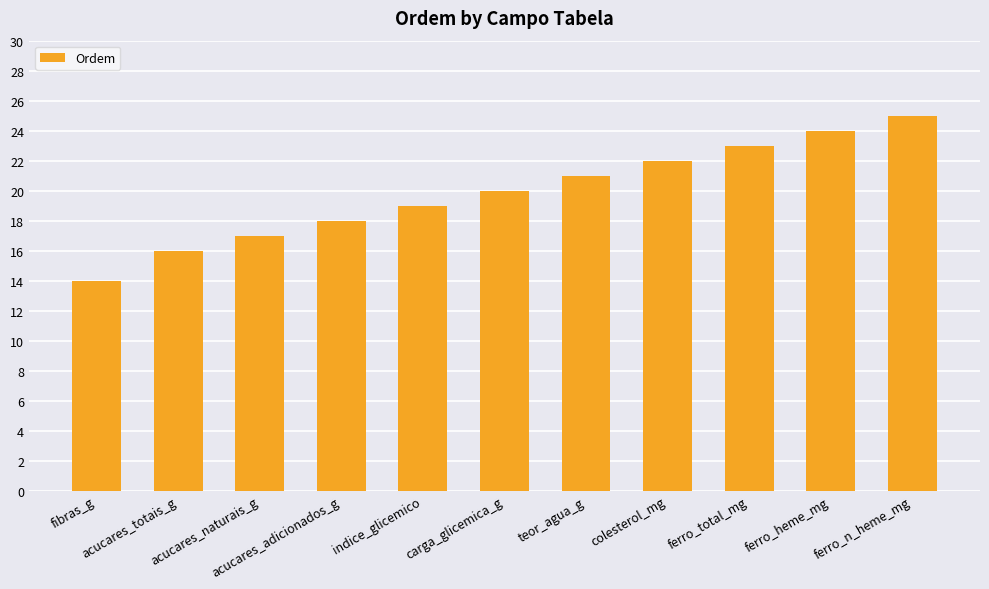

True or false: the data shows 8 at acucares_totais_g.

False